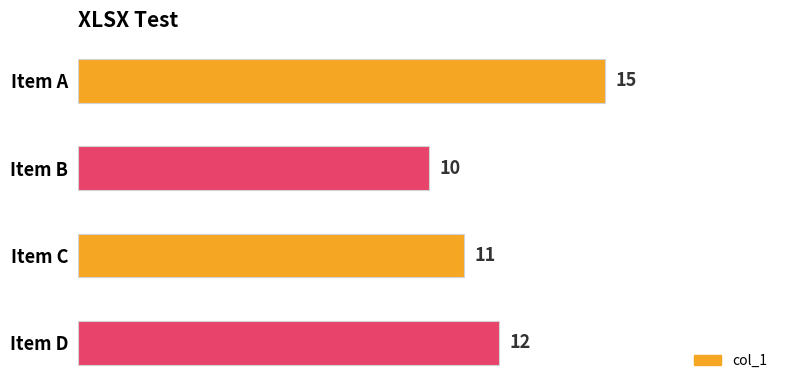

What is the value of the 4th bar from the top?

12